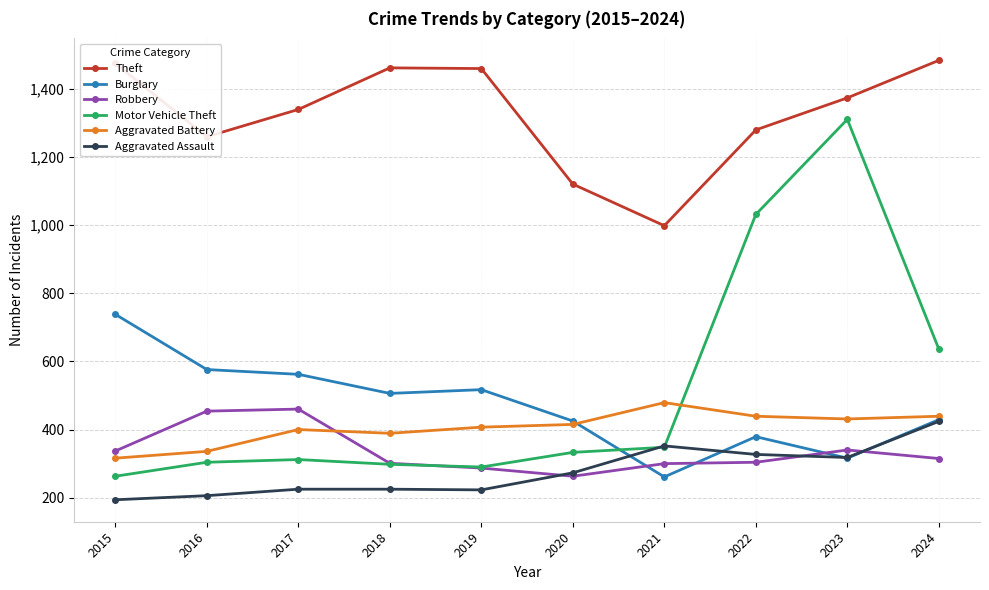

At which label is Motor Vehicle Theft closest to 786?

2024